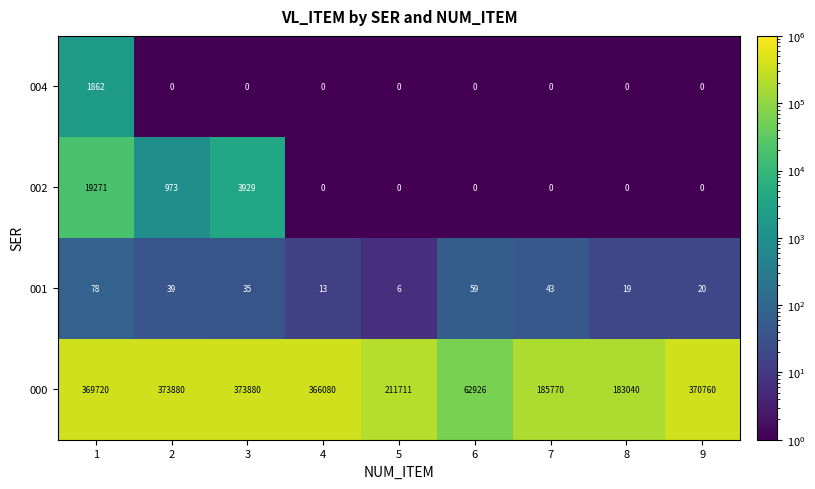

True or false: 002 has a value of 3929 at 3.

True